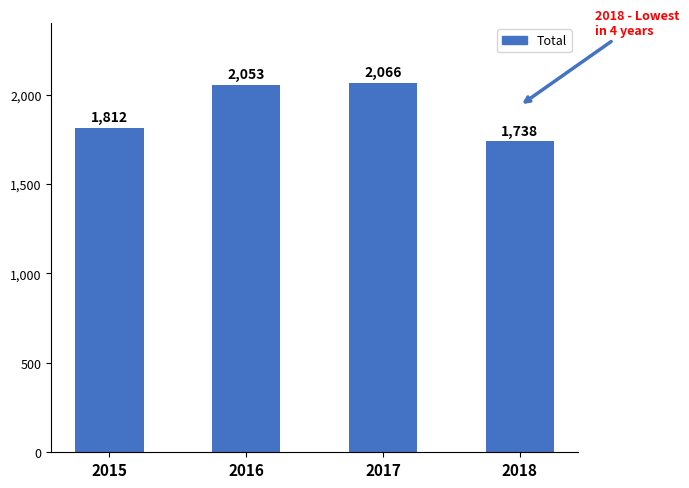

What is the minimum value shown in the chart?

1738